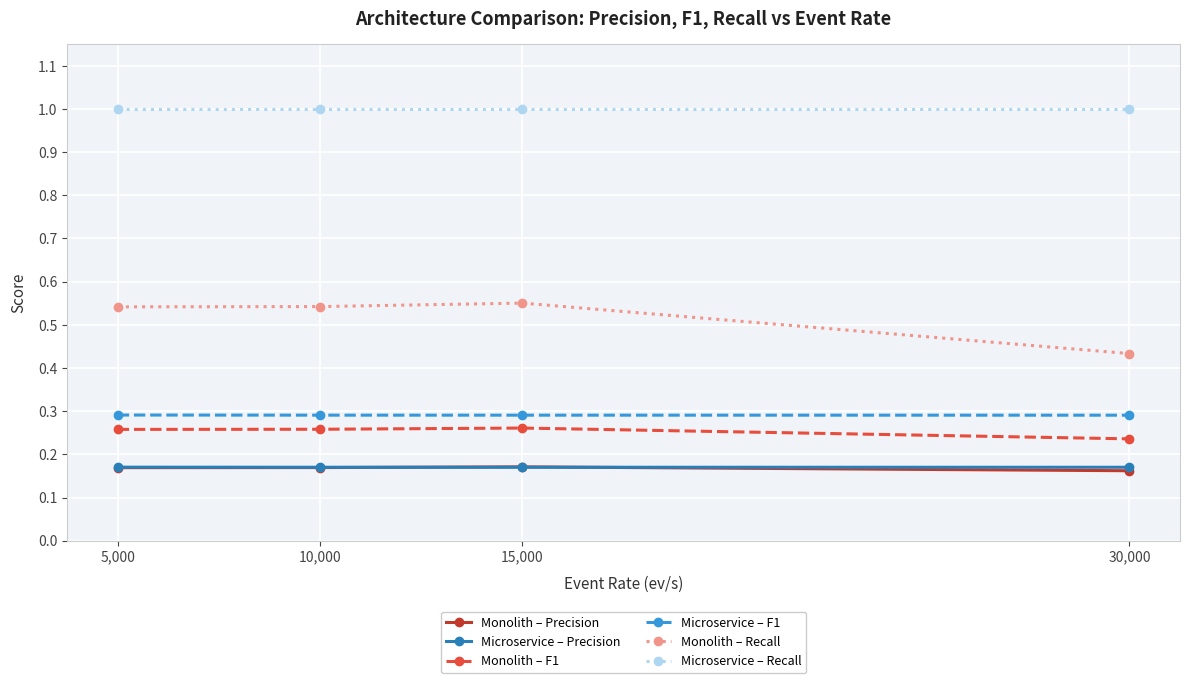

Does the chart have visible grid lines?

Yes